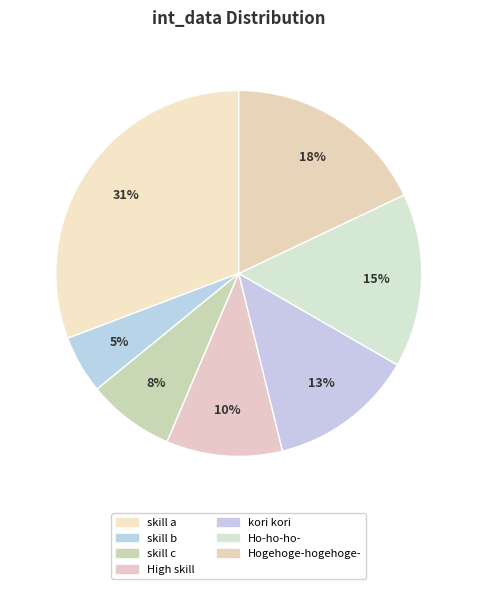

Which slice is the smallest?

skill b